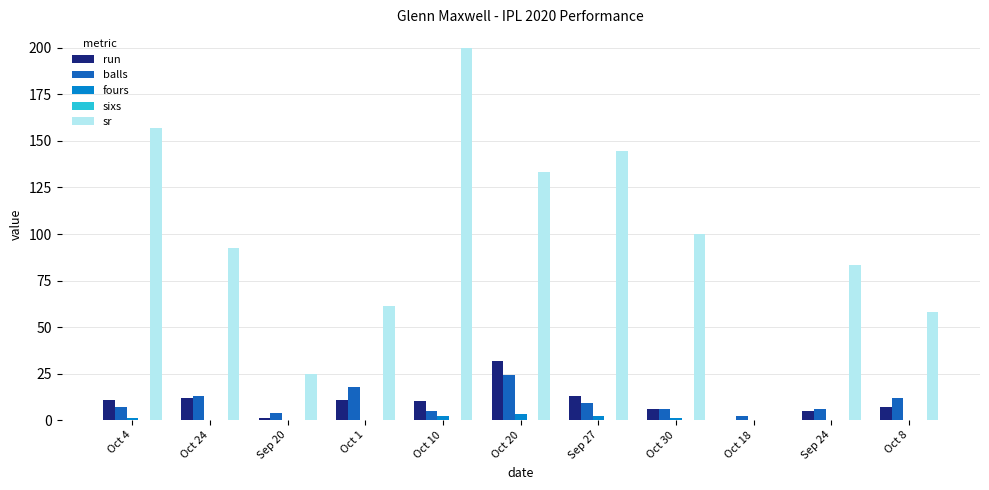

Is it true that run equals 20.3 at Oct 24?

False